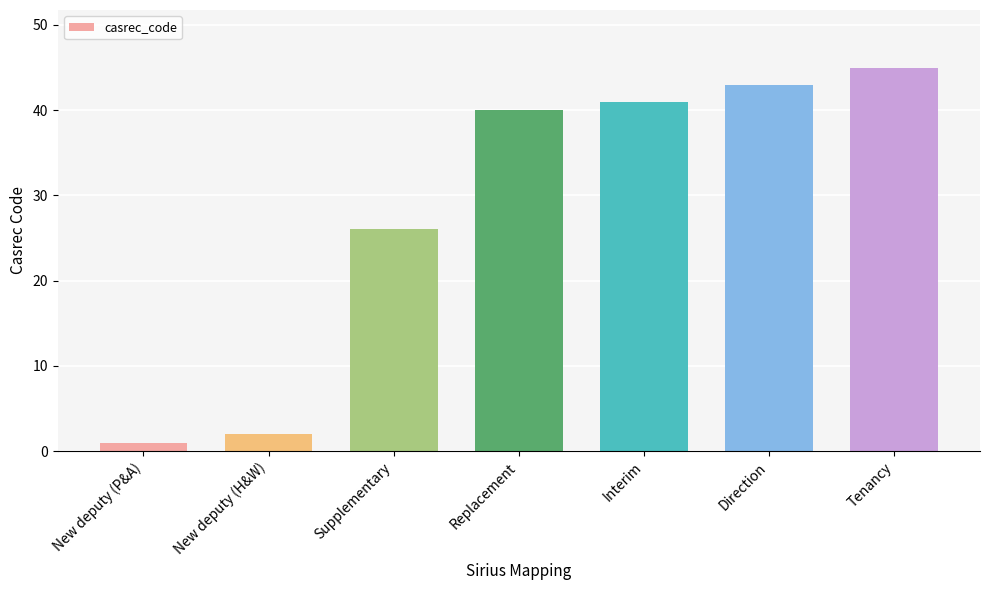

What is the greatest value displayed?

45